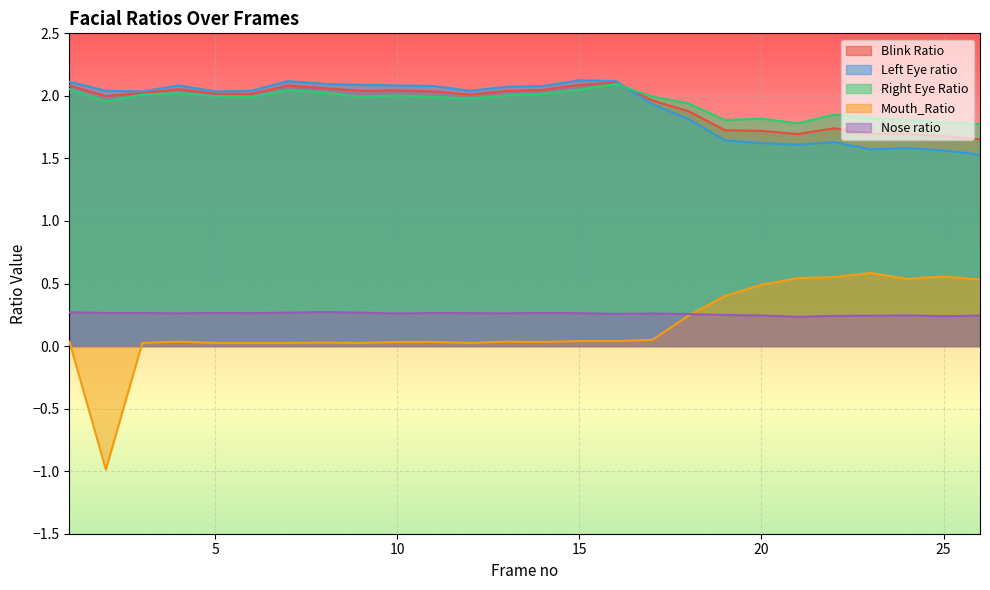

At which label does Blink Ratio first exceed 2?

1